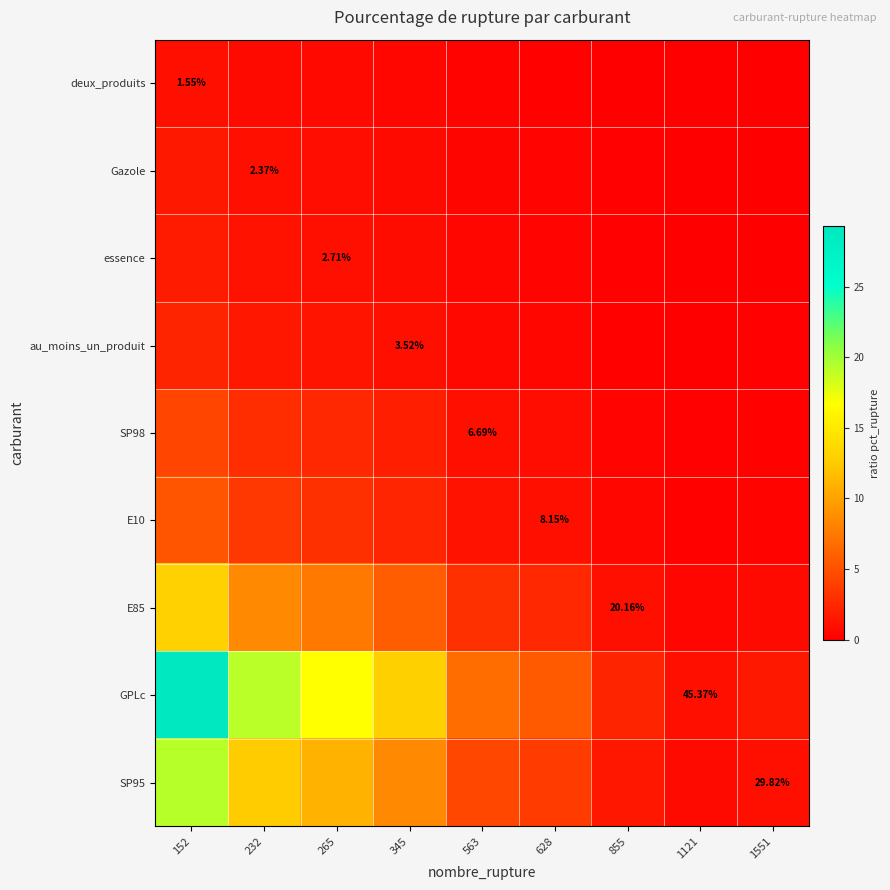

Which series has the largest total across all categories?

GPLc